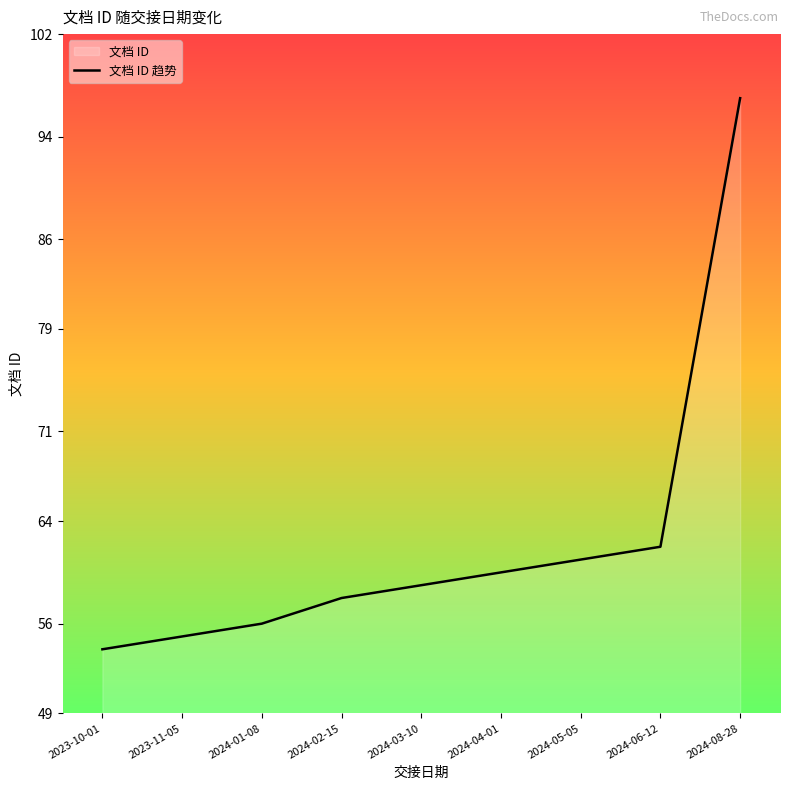

Where is the data nearest to the value 75?

2024-06-12